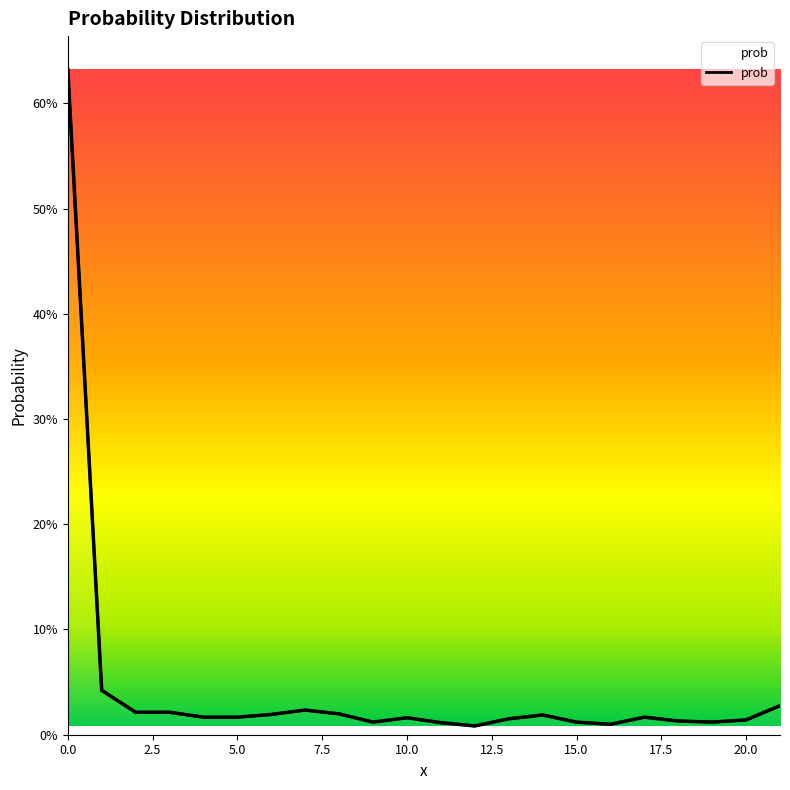

Where is the data nearest to the value 0?

12